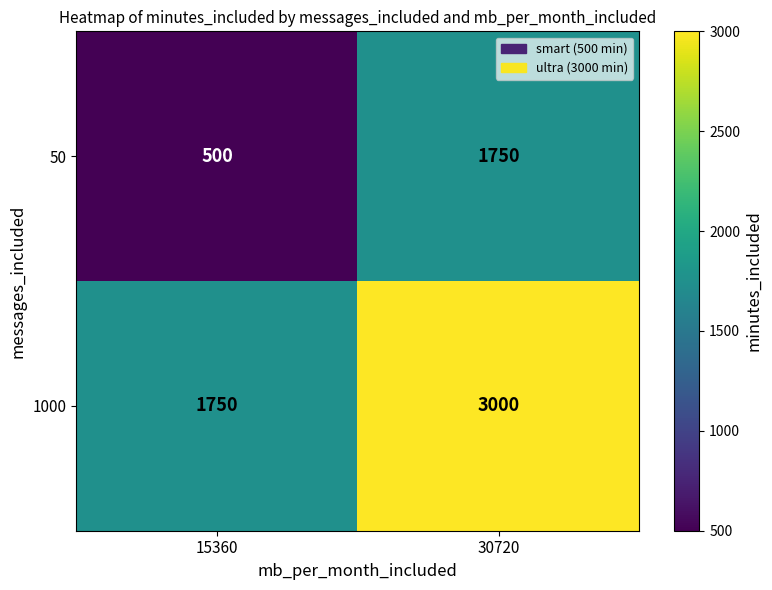

Rank the series by their maximum value, from highest to lowest.

1000, 50